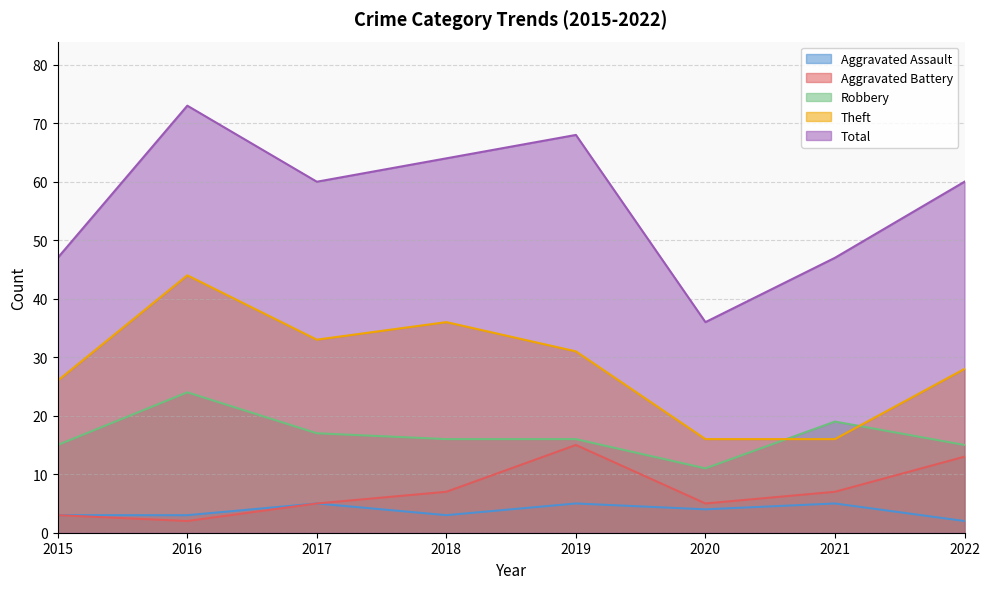

True or false: Total and Aggravated Assault cross at least once.

False